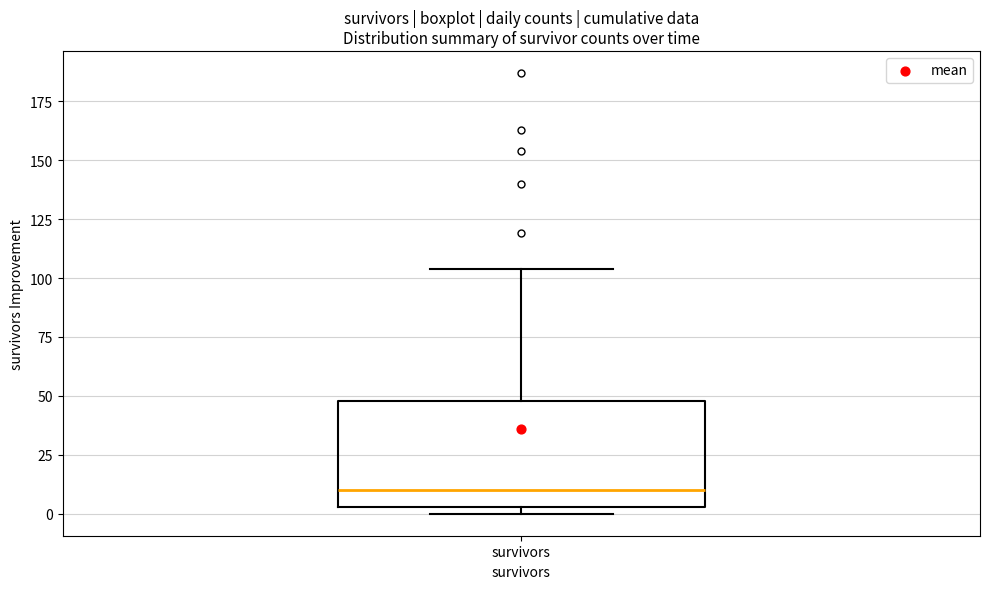

Transcribe this box plot: give where the median line is, the range the box spans, and where the two whiskers end, as read against the y-axis. The values are not printed on the chart, so give them approximately, as read against the axis.

median 10, box 5 to 50, whiskers 0 to 105